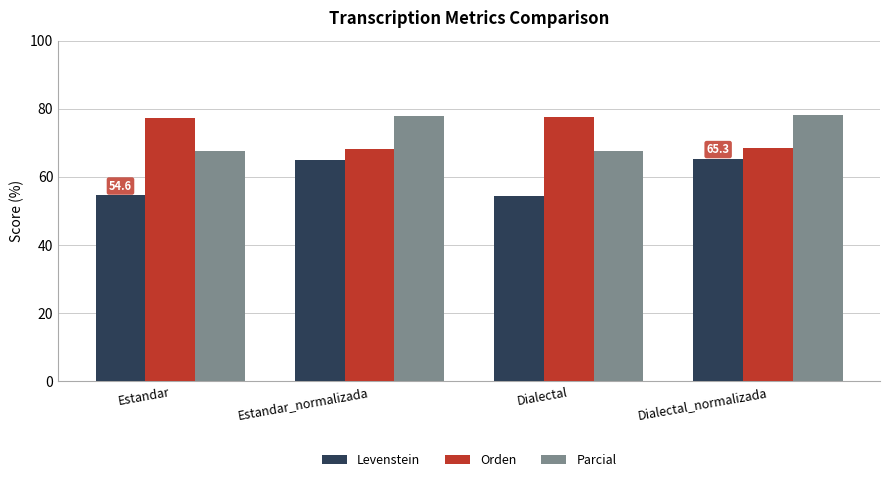

What are all the series names shown in the legend?

Levenstein, Orden, Parcial